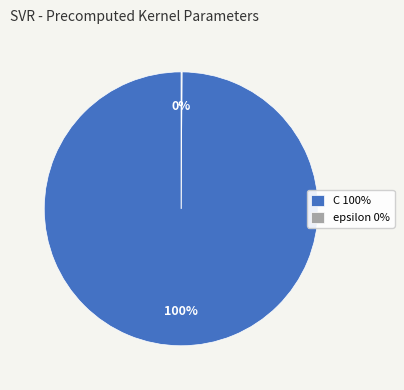

What percentage is the C 100% slice, to the nearest percent?

100%